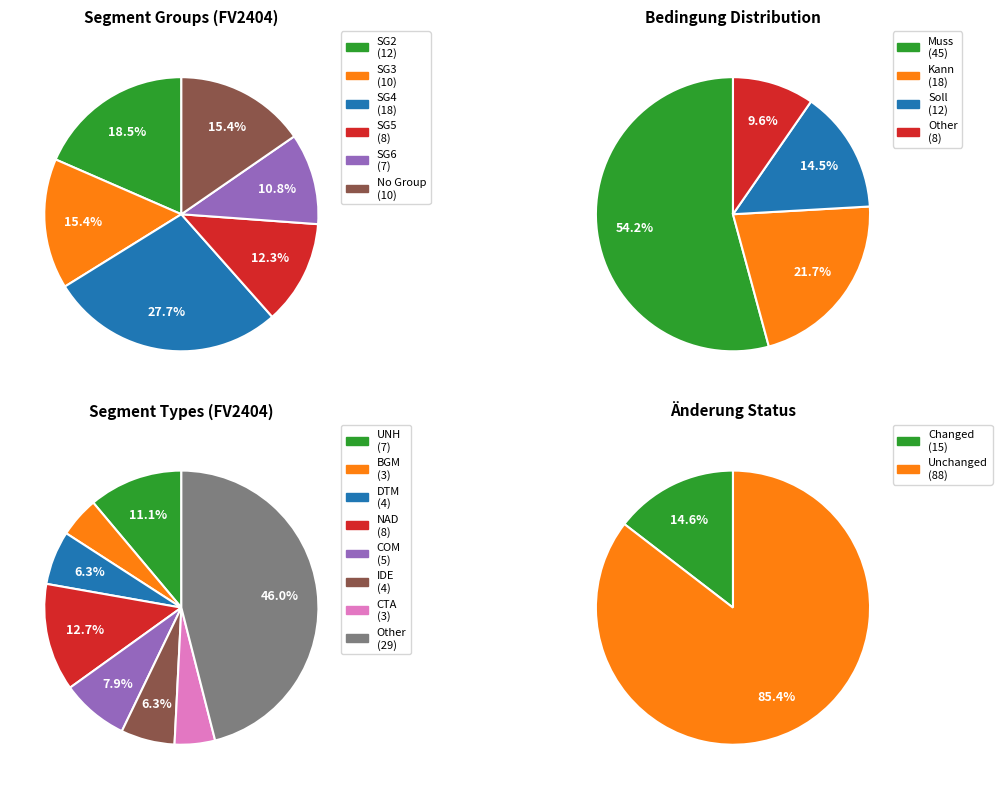

Does 1 account for over 50% of the chart?

No